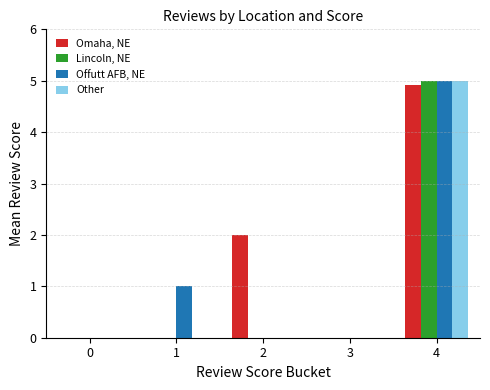

The Offutt AFB, NE series shows 3.4 at 2. True or false?

False